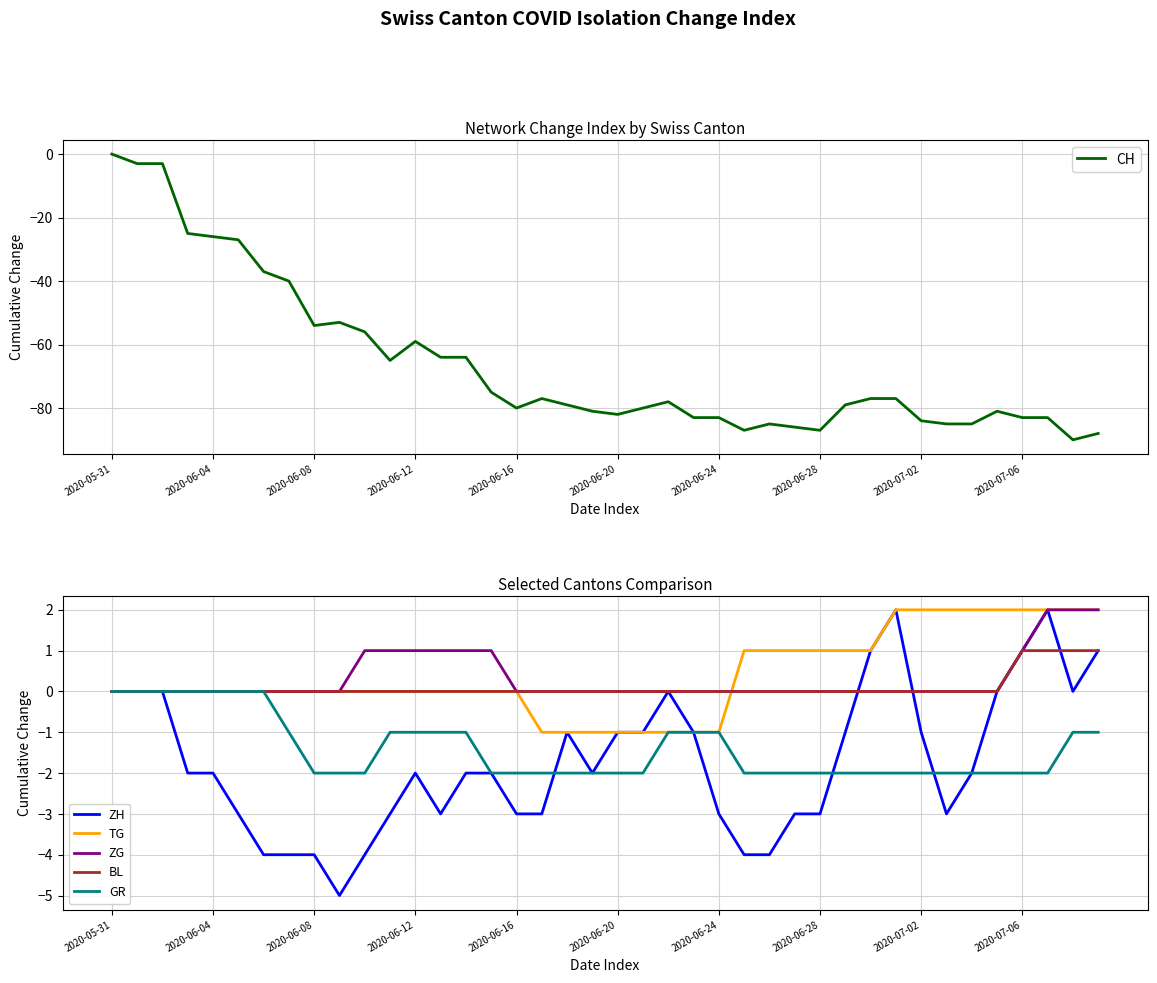

Reading left to right, list all the values displayed in this chart.

CH: 0	-3	-3	-25	-26	-27	-37	-40	-54	-53	-56	-65	-59	-64	-64	-75	-80	-77	-79	-81	-82	-80	-78	-83	-83	-87	-85	-86	-87	-79	-77	-77	-84	-85	-85	-81	-83	-83	-90	-88
ZH: 0	0	0	-2	-2	-3	-4	-4	-4	-5	-4	-3	-2	-3	-2	-2	-3	-3	-1	-2	-1	-1	0	-1	-3	-4	-4	-3	-3	-1	1	2	-1	-3	-2	0	1	2	0	1
TG: 0	0	0	0	0	0	0	0	0	0	0	0	0	0	0	0	0	-1	-1	-1	-1	-1	-1	-1	-1	1	1	1	1	1	1	2	2	2	2	2	2	2	2	2
ZG: 0	0	0	0	0	0	0	0	0	0	1	1	1	1	1	1	0	0	0	0	0	0	0	0	0	0	0	0	0	0	0	0	0	0	0	0	1	2	2	2
BL: 0	0	0	0	0	0	0	0	0	0	0	0	0	0	0	0	0	0	0	0	0	0	0	0	0	0	0	0	0	0	0	0	0	0	0	0	1	1	1	1
GR: 0	0	0	0	0	0	0	-1	-2	-2	-2	-1	-1	-1	-1	-2	-2	-2	-2	-2	-2	-2	-1	-1	-1	-2	-2	-2	-2	-2	-2	-2	-2	-2	-2	-2	-2	-2	-1	-1